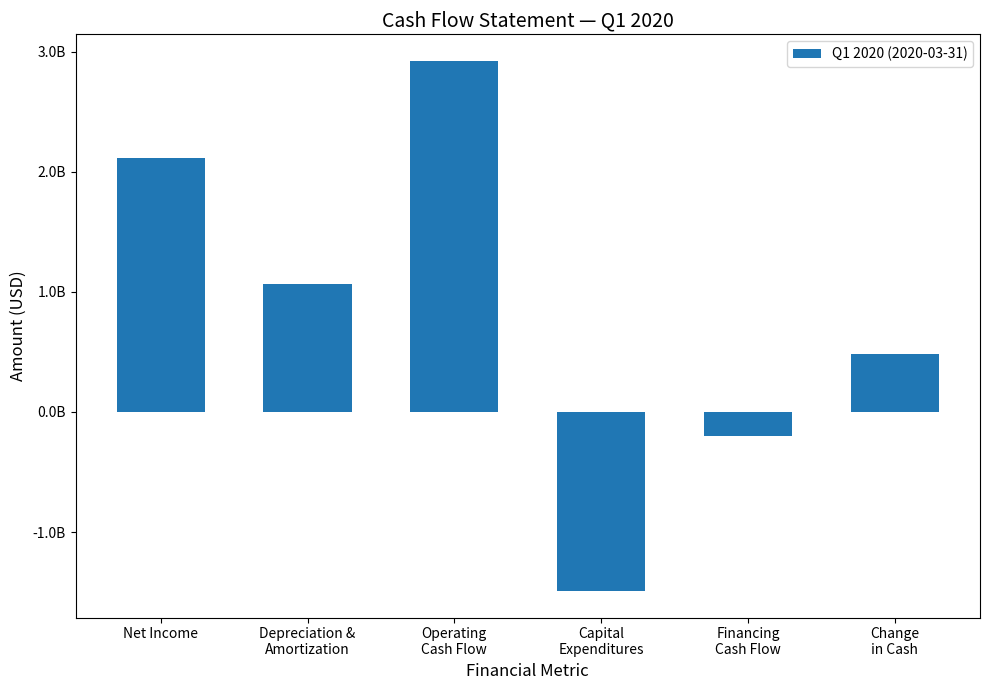

What is the value of the 4th bar from the left?

-1491100000